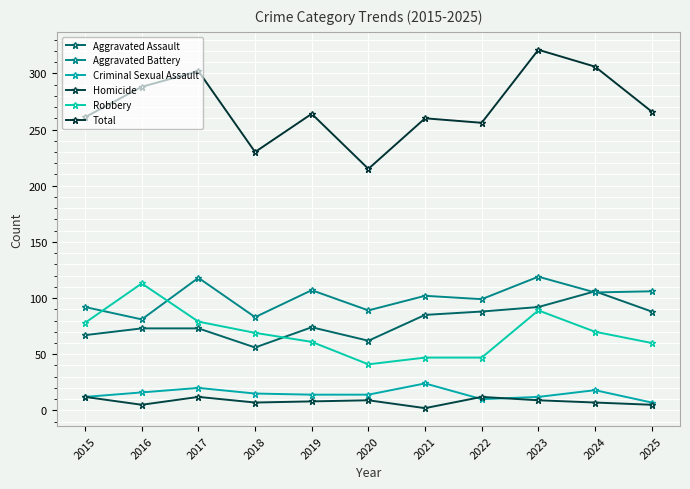

What is the highest value of the Criminal Sexual Assault series?

24